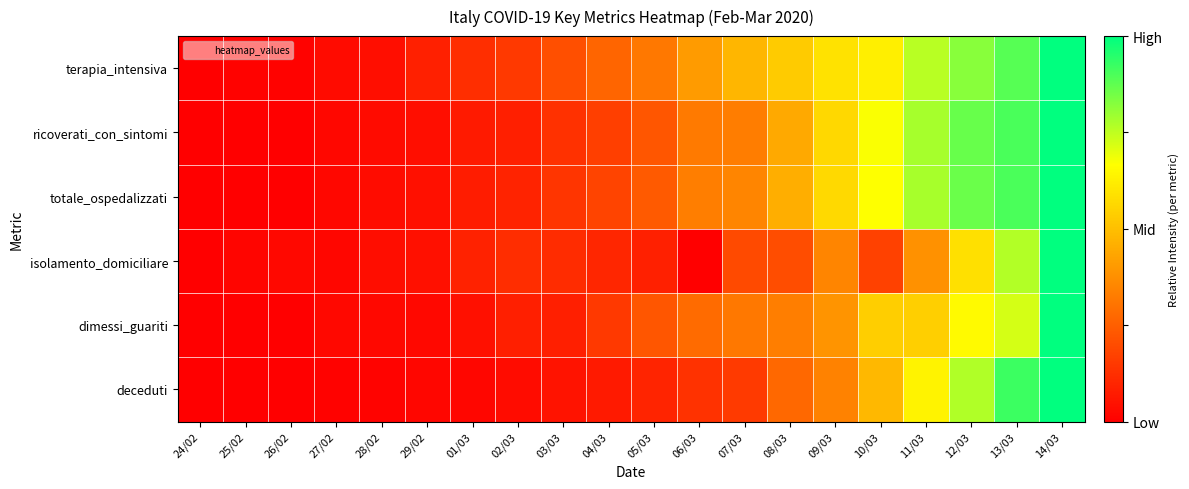

What is the spread (max minus min) of values at 13/03?

0.2